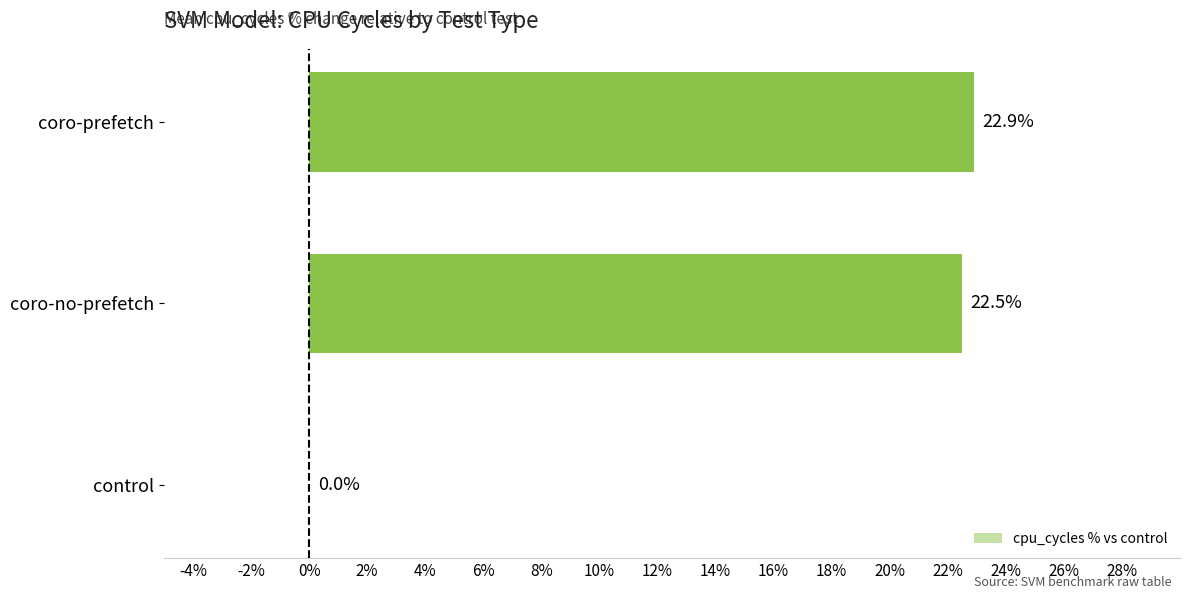

The chart shows a value of 30.6 at coro-prefetch. True or false?

False